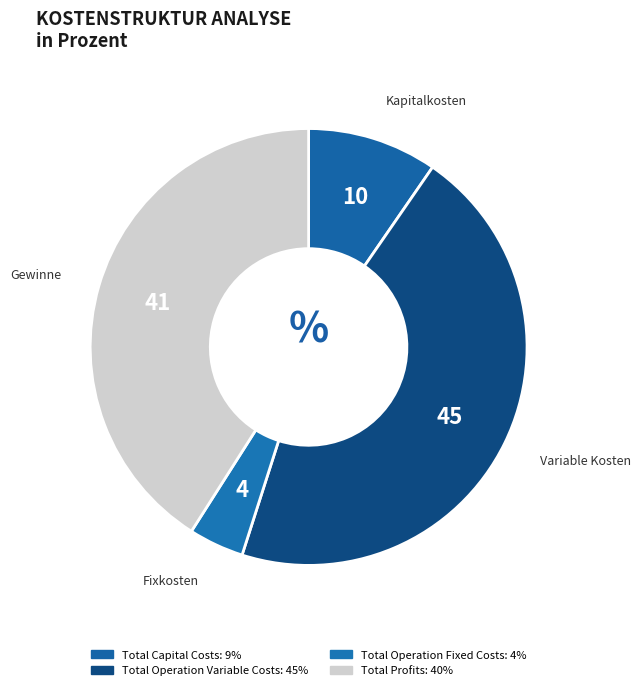

To the nearest percent, what is the combined percentage of Total Operation Fixed Costs and Total Profits?

45%